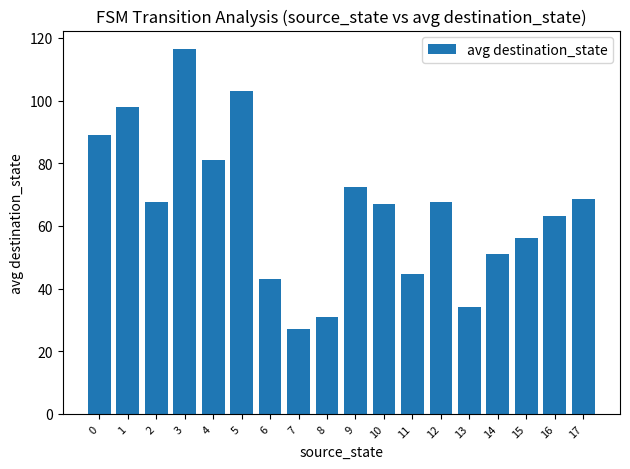

What is the ratio of the value at 13 to the value at 5?

0.3